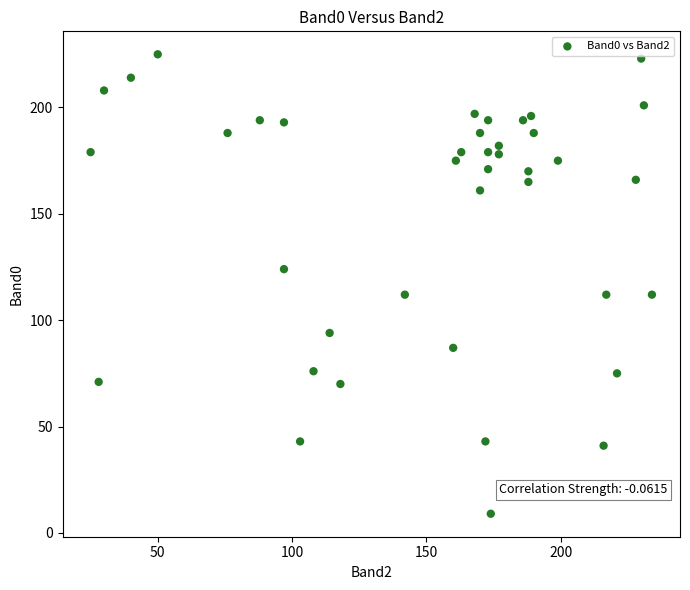

What is the range of X values (max minus min)?

209